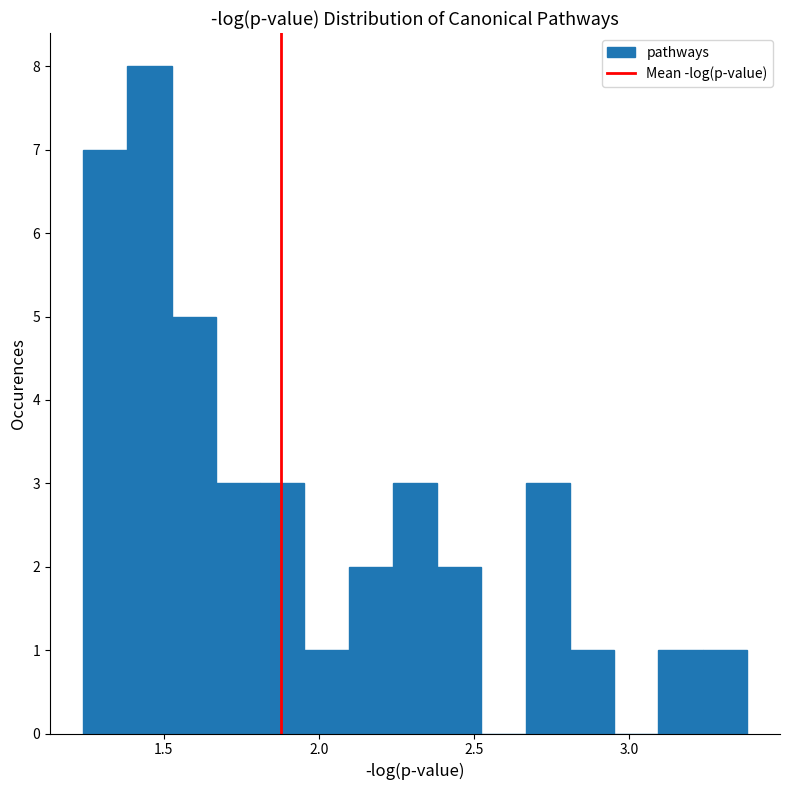

Around what value on the x-axis is the tallest bar? Give the approximate position of its centre, as read against the axis.

1.45